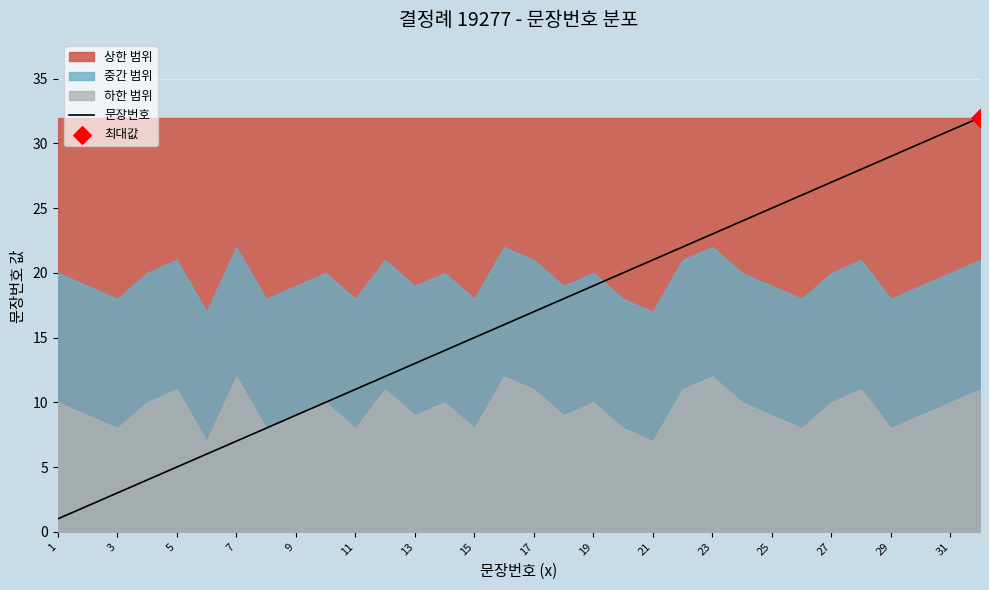

True or false: 문장번호 has a value of 3 at 15.

False